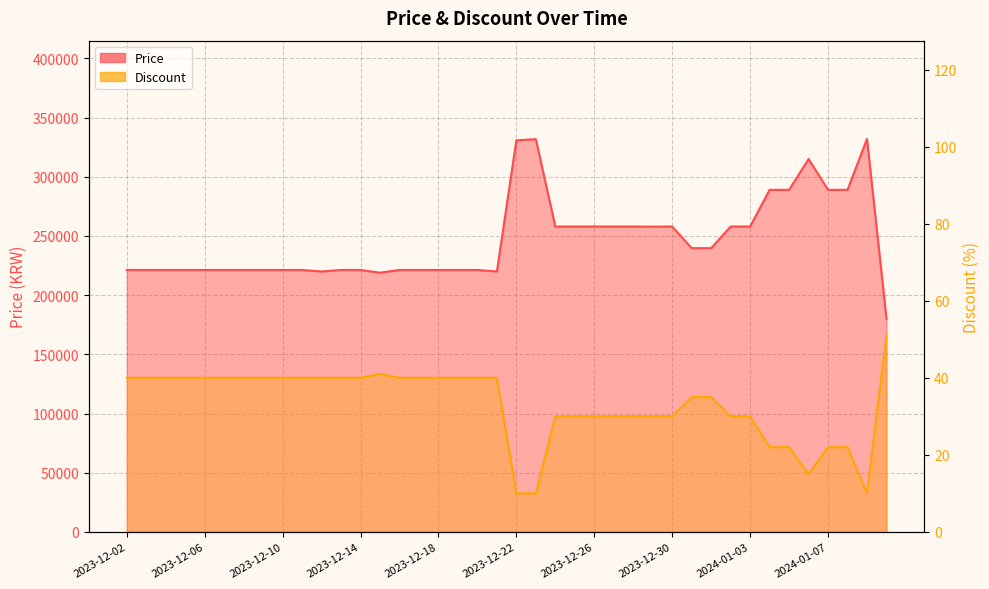

List the series in order of their overall mean, lowest first.

Discount, Price